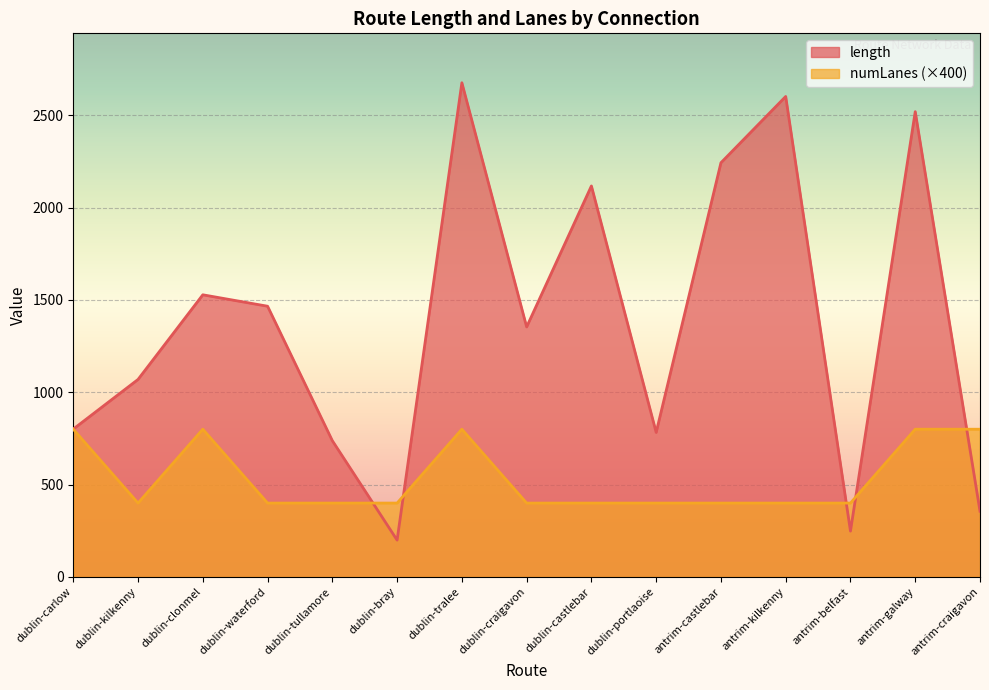

What is the approximate value of numLanes at dublin-bray?

400.0